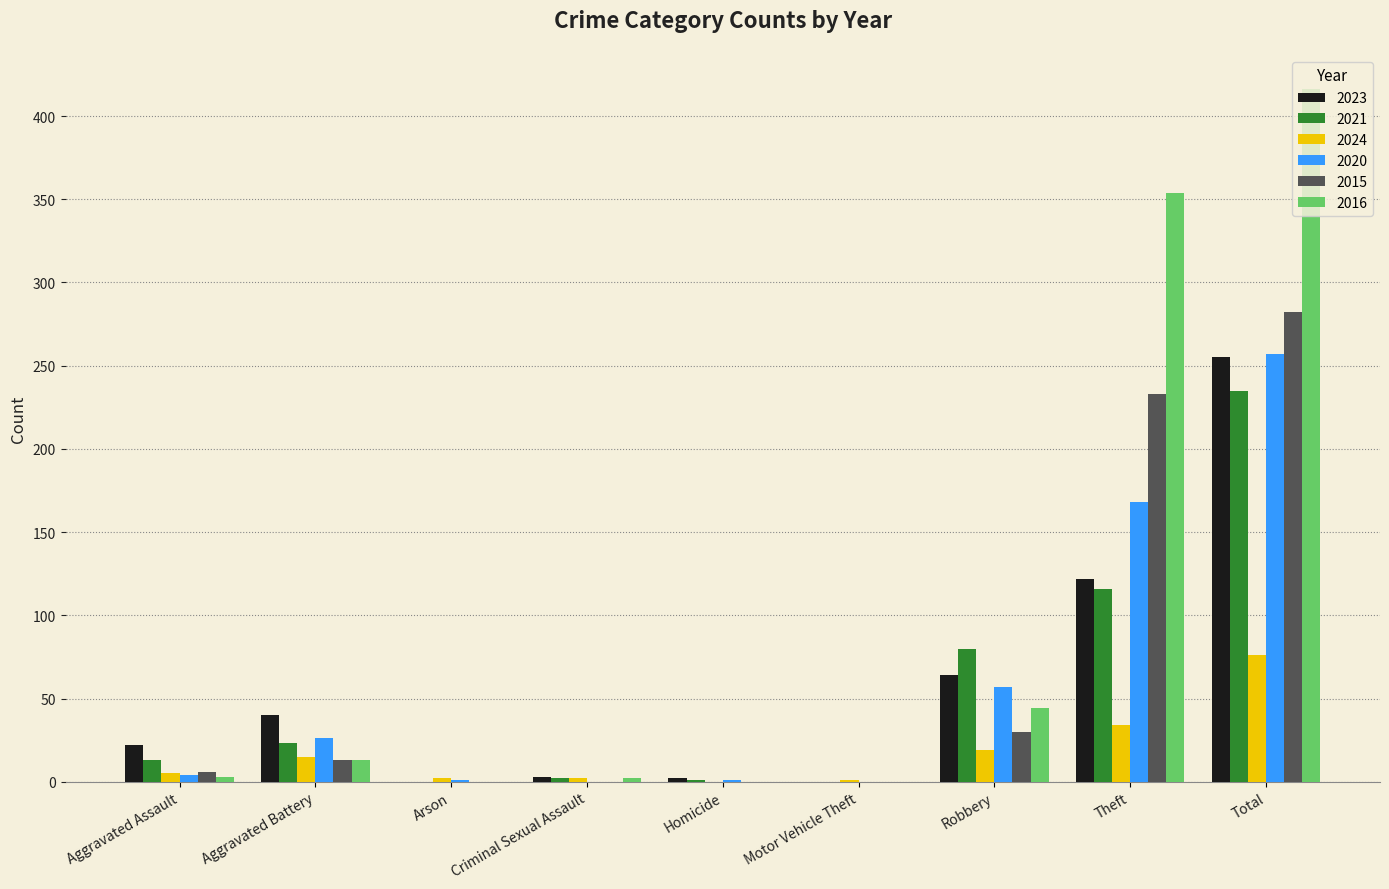

Where is 2024 nearest to the value 38?

Theft